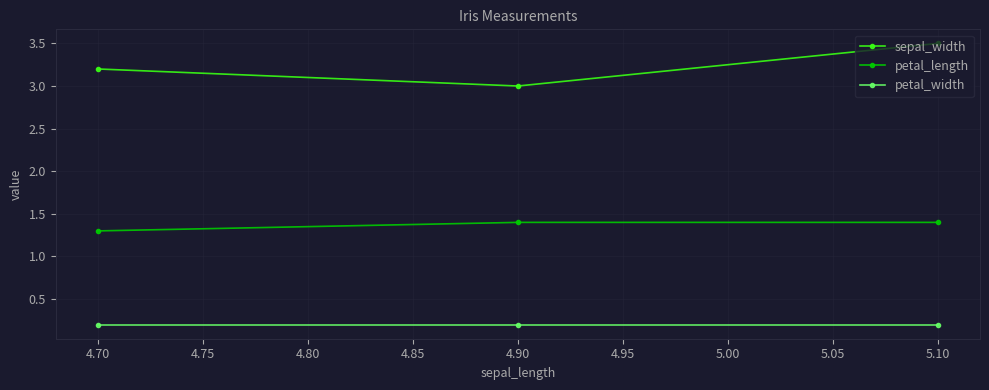

What is the sum of all sepal_width values?

9.7